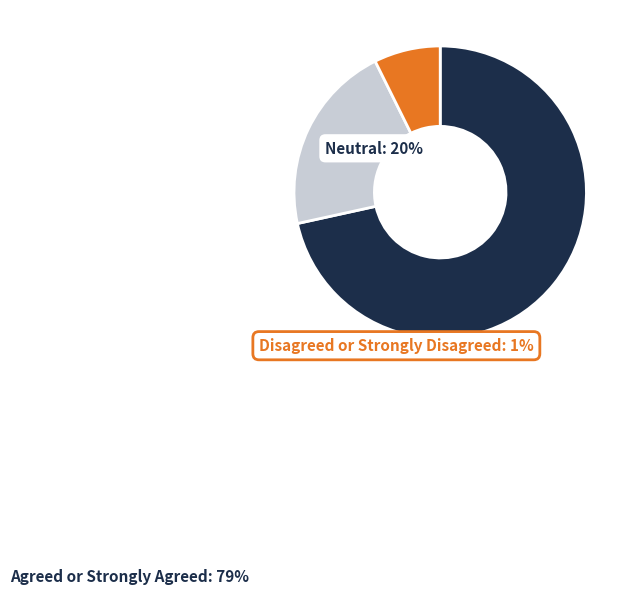

Is there a majority slice in this chart?

Yes